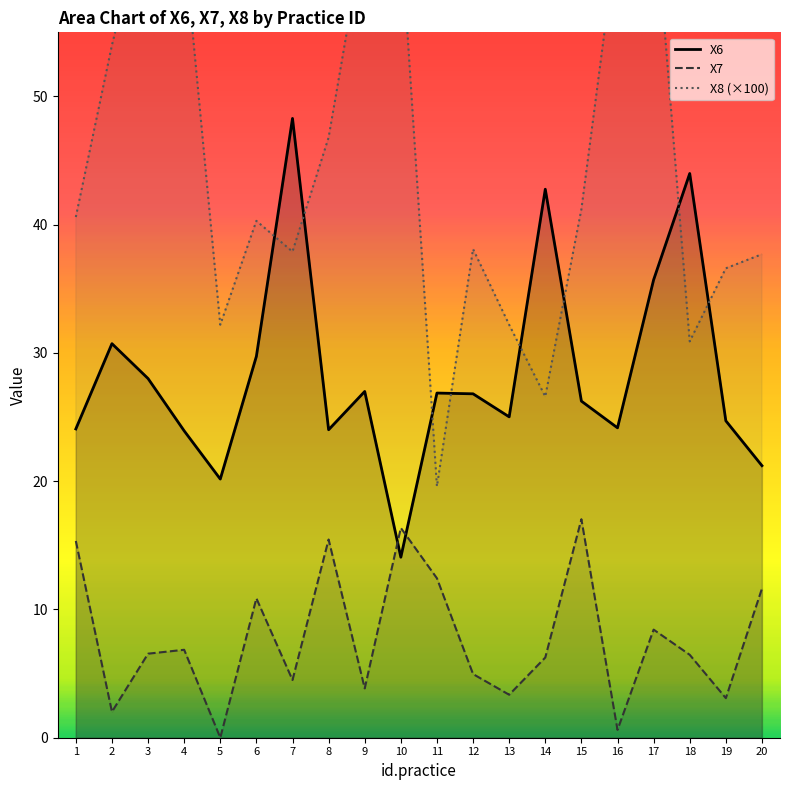

What are all the series names shown in the legend?

X6, X7, X8